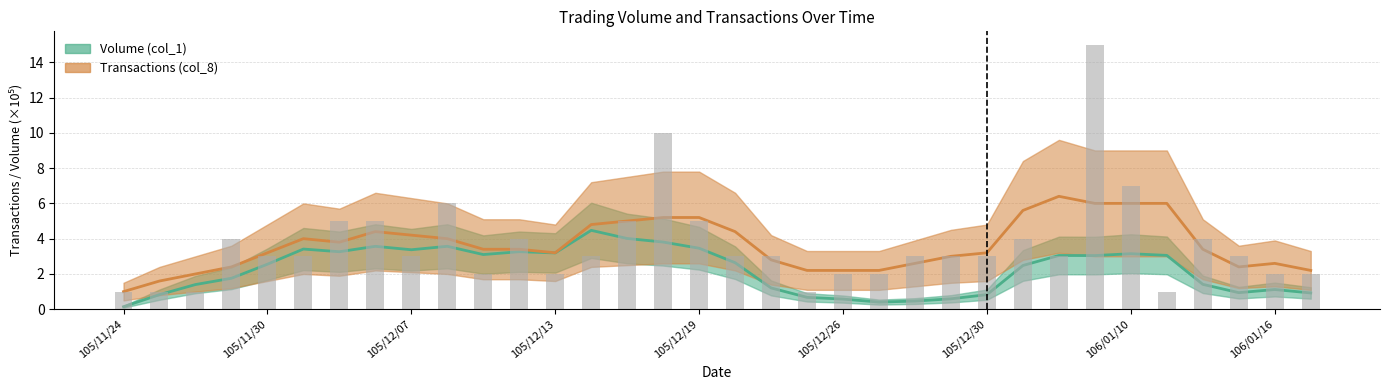

How many data points does each series have?

34